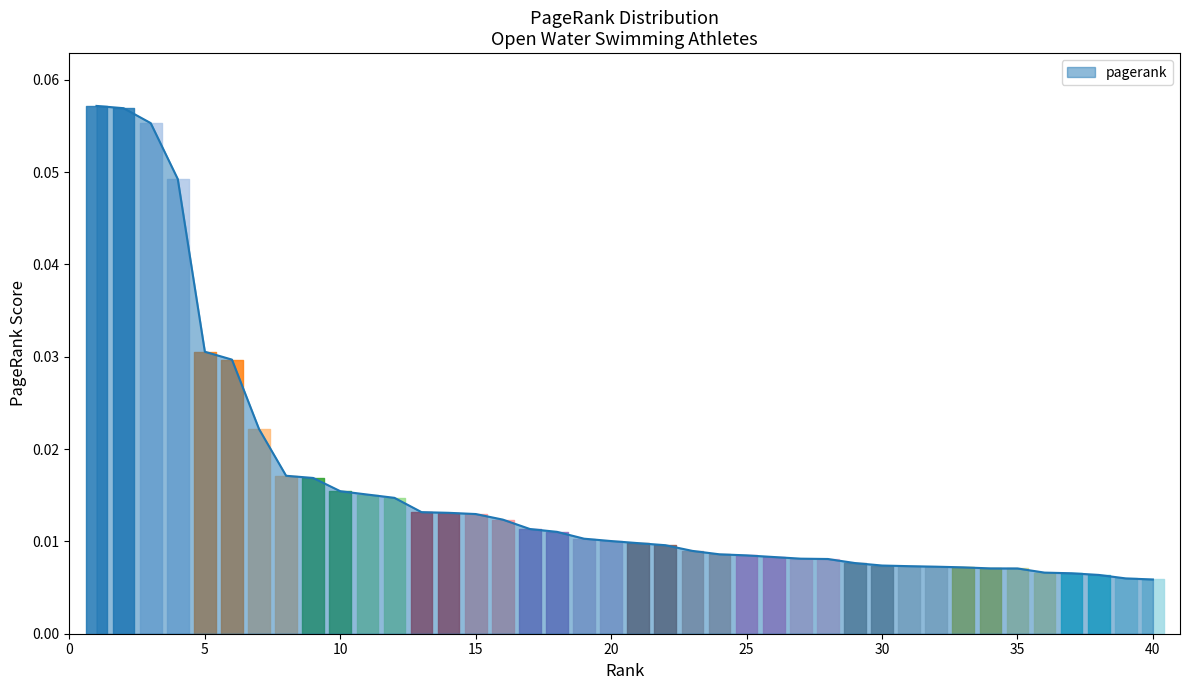

How many lines are shown in the chart?

1